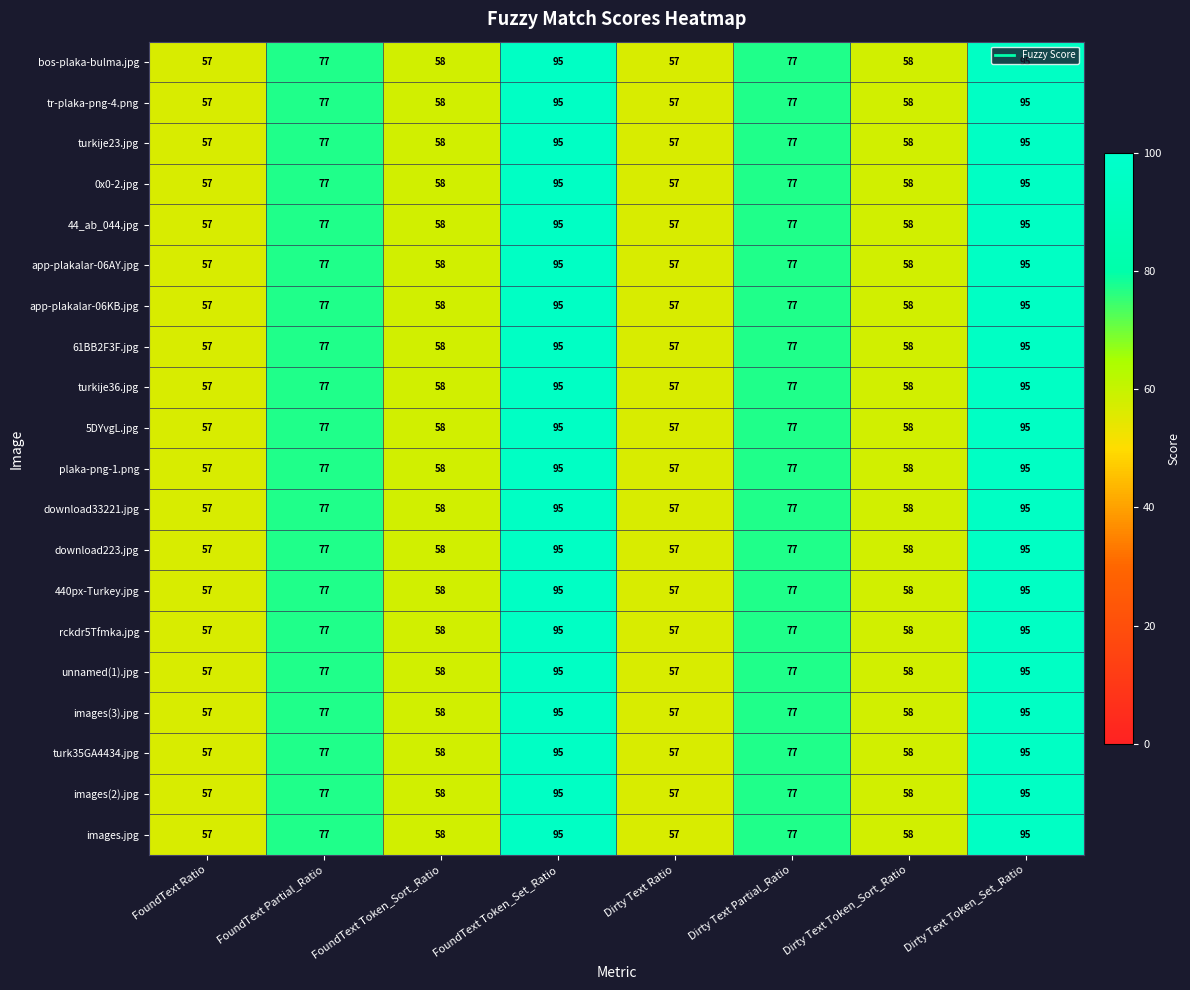

What is the difference between the 44_ab_044.jpg values at FoundText Partial_Ratio and Dirty Text Token_Sort_Ratio?

19